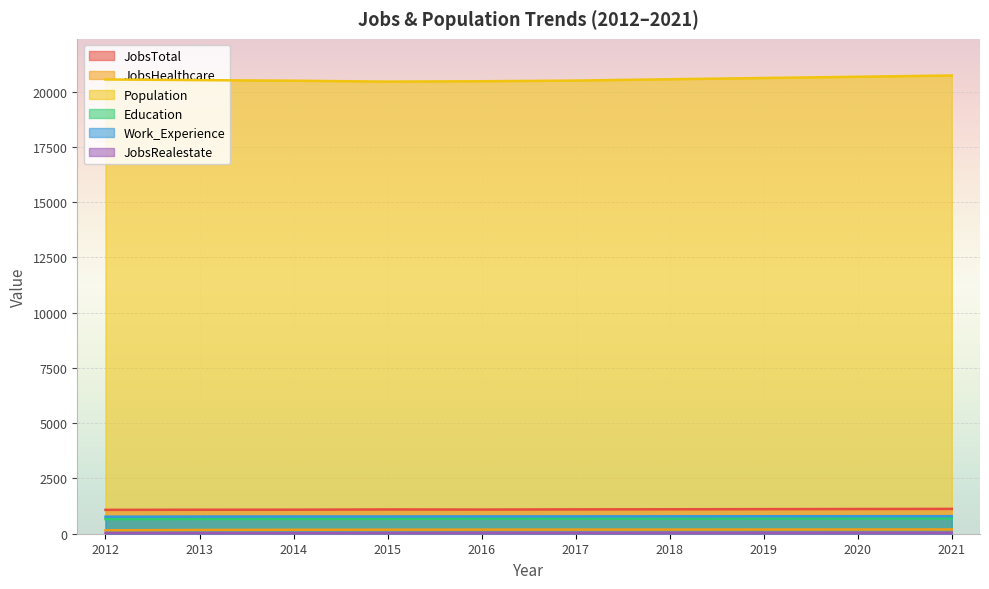

What is the minimum value for Work_Experience?

771